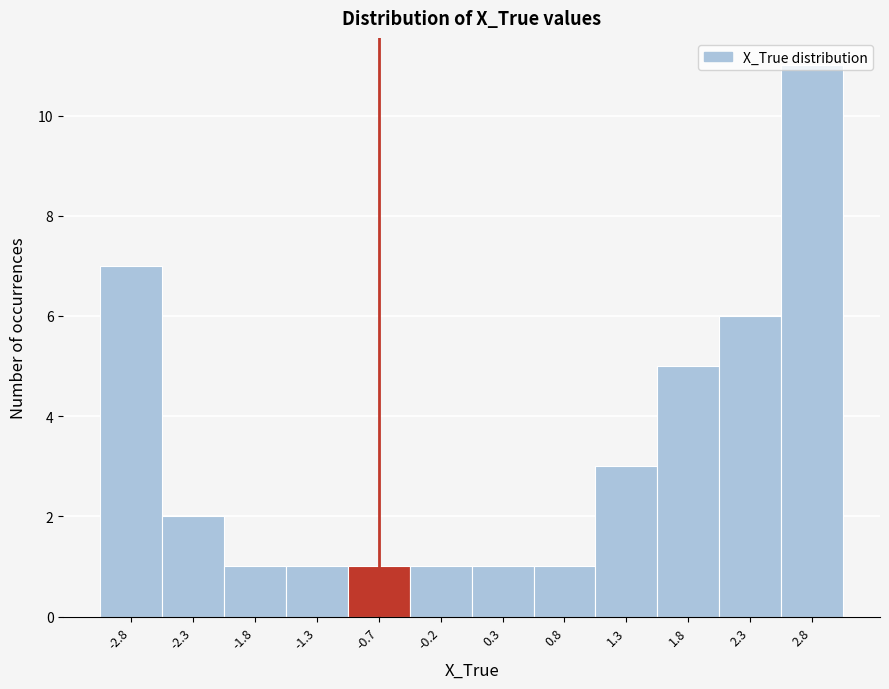

What is the height of the bar covering -2.5 to -2.0 on the x-axis? Neither the bar edges nor the heights are printed on the chart, so give them approximately, as read against the axes.

2